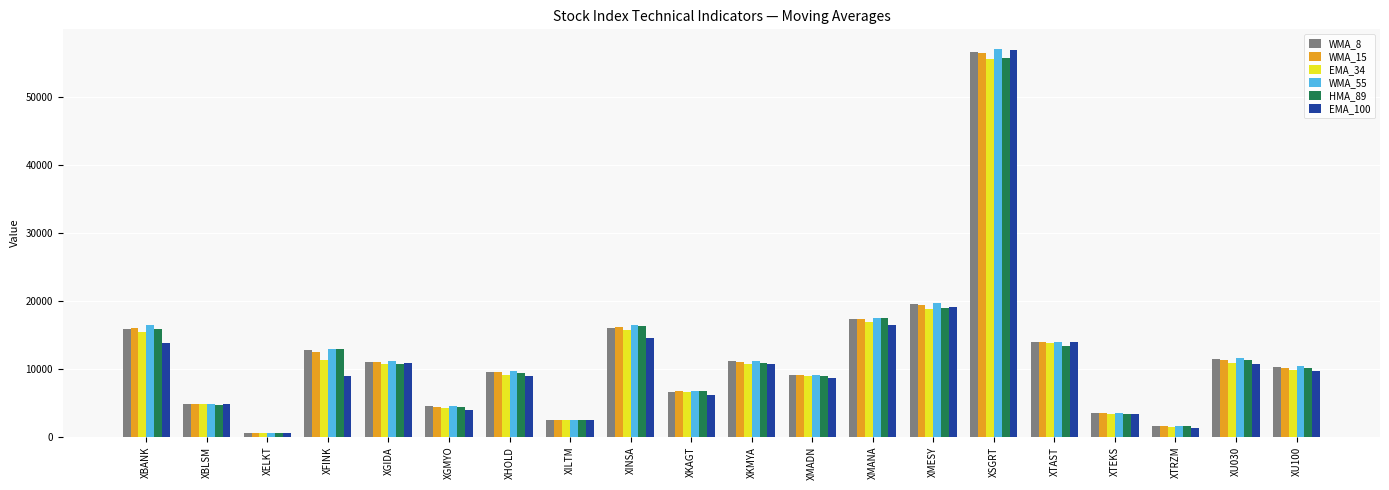

What is the difference between the WMA_55 values at XFINK and XGIDA?

1807.1